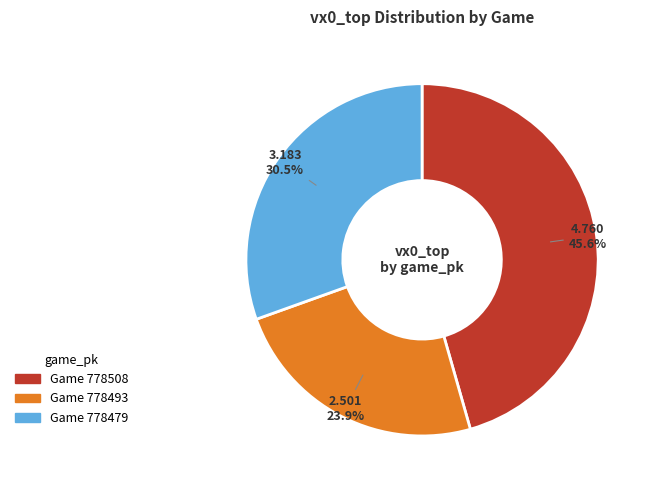

Is there any slice that represents more than half of the pie?

No